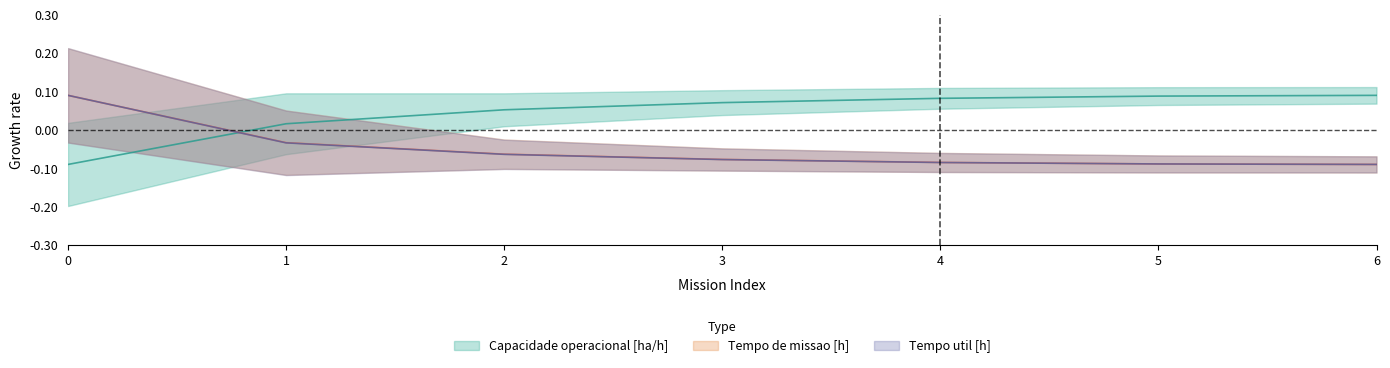

What is the total value across all series at 5?

-0.1